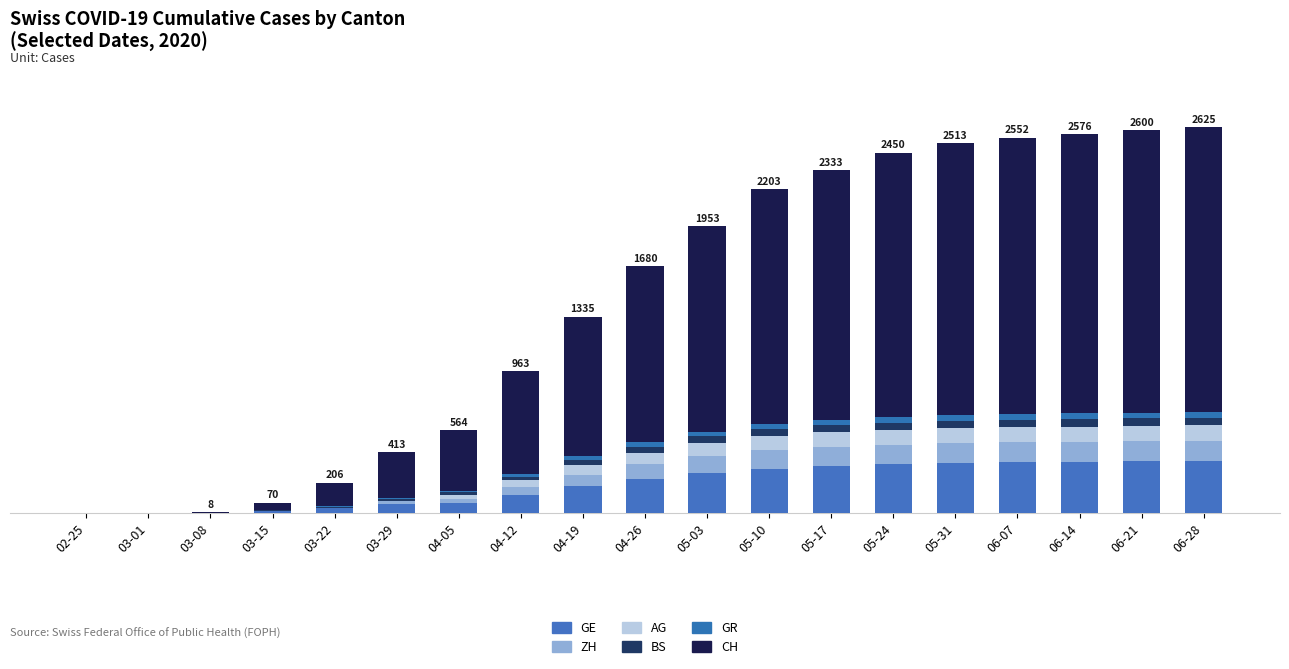

Which series changed the most between 03-01 and 05-03?

CH